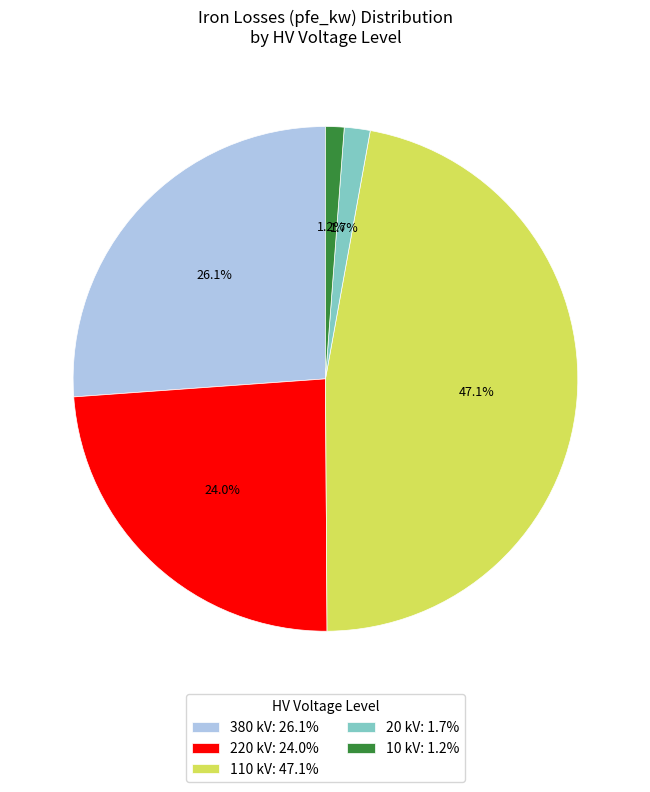

Count the number of slices in the pie.

5